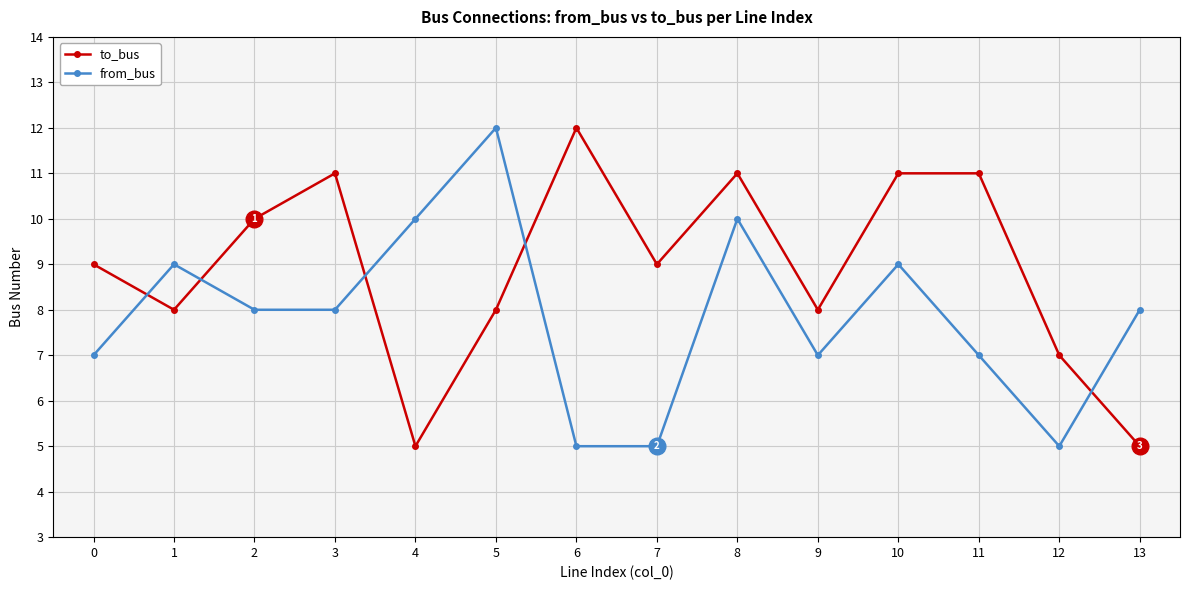

What is the minimum value shown in the chart?

5